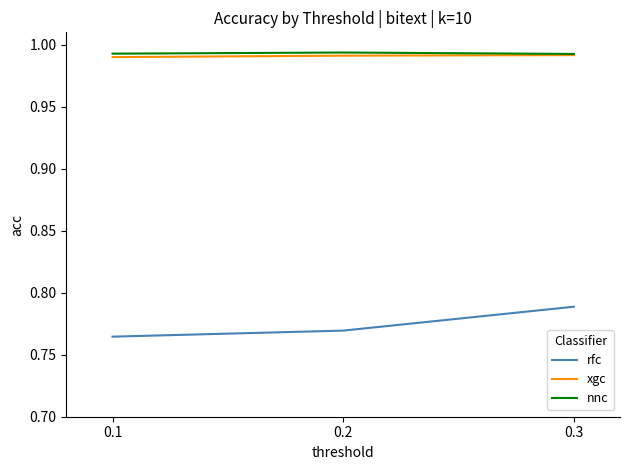

What is the total value across all series at 0.2?

2.8